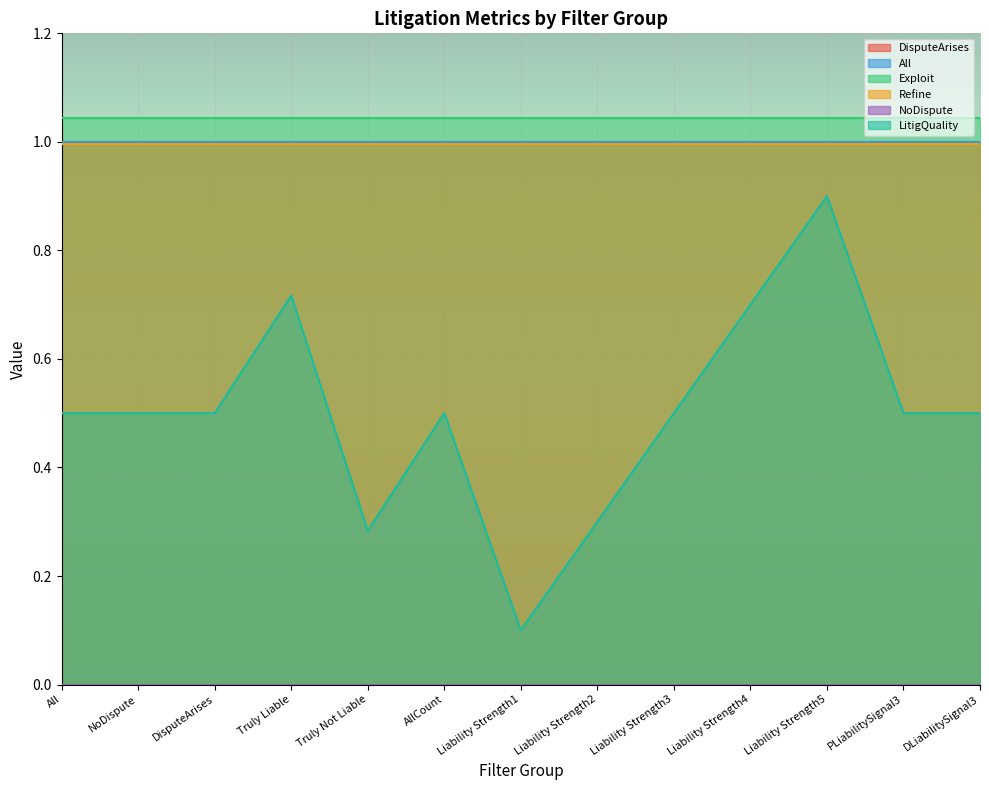

What value does the Exploit series have at NoDispute?

1.0